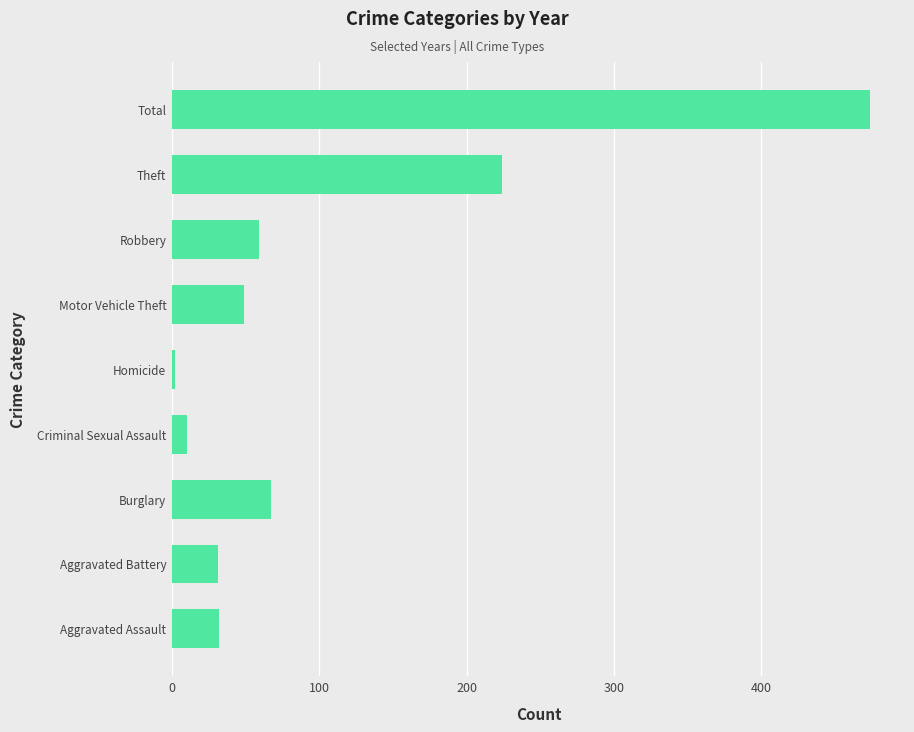

What is the difference between the second highest and minimum values?

222